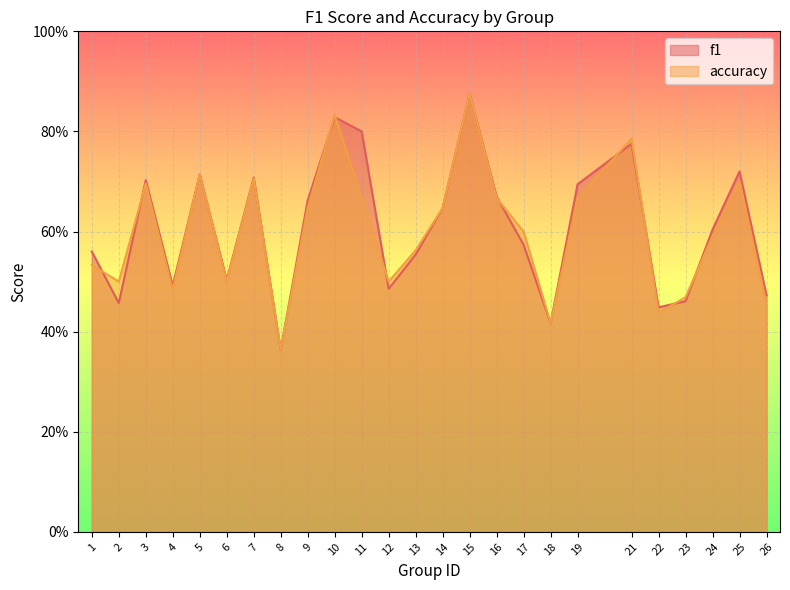

What is the value of the f1 point at the 21st from the left?

0.4